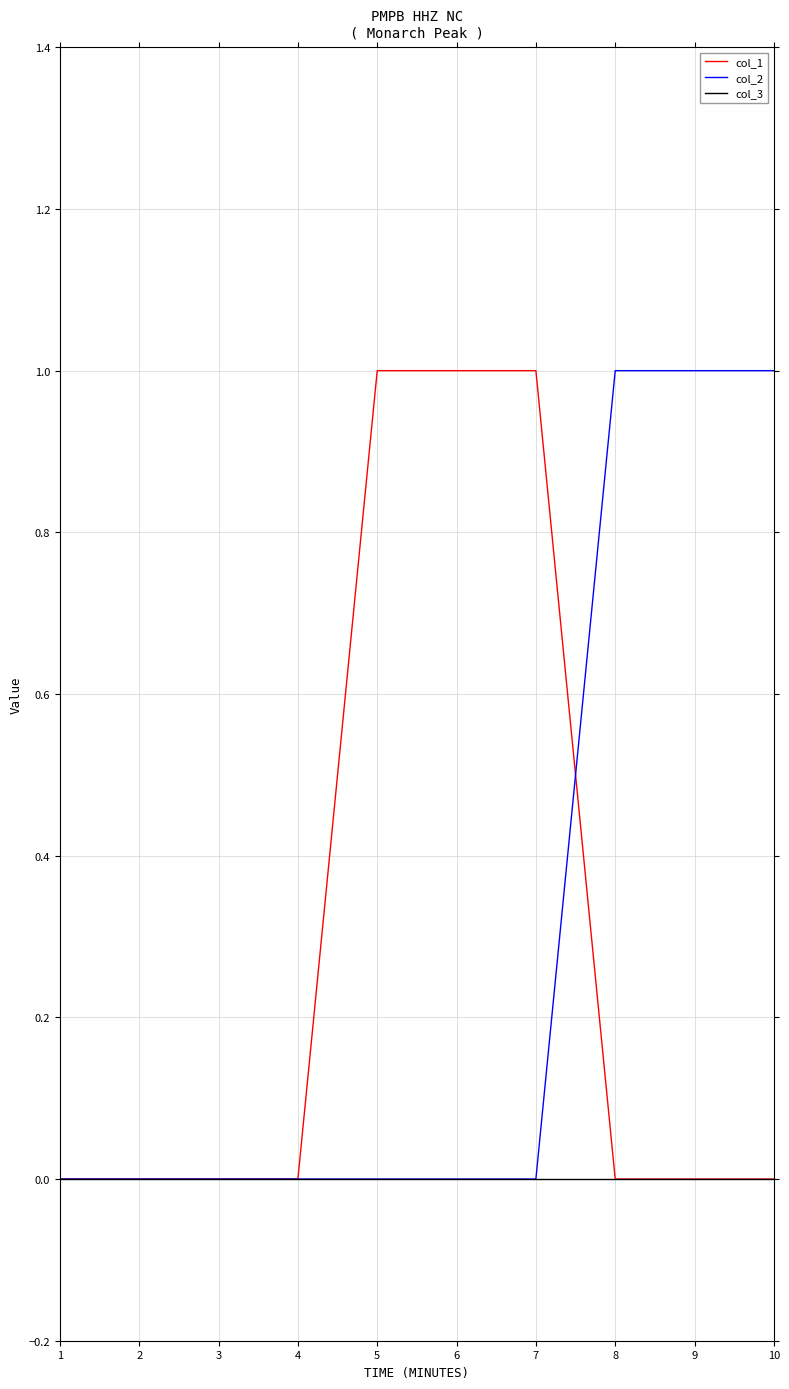

Reading left to right, what are all the values shown in this chart?

col_1: 0	0	0	0	1	1	1	0	0	0
col_2: 0	0	0	0	0	0	0	1	1	1
col_3: 0	0	0	0	0	0	0	0	0	0